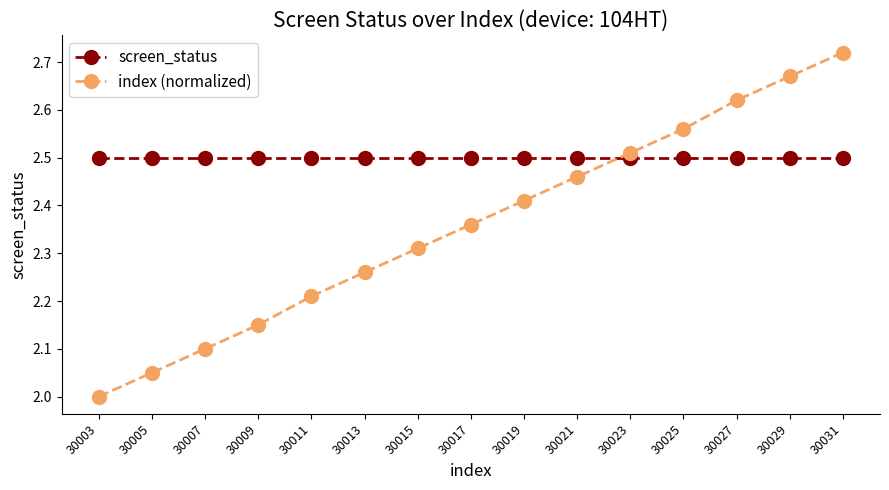

True or false: index (normalized) has more than 1 interior local peaks.

False